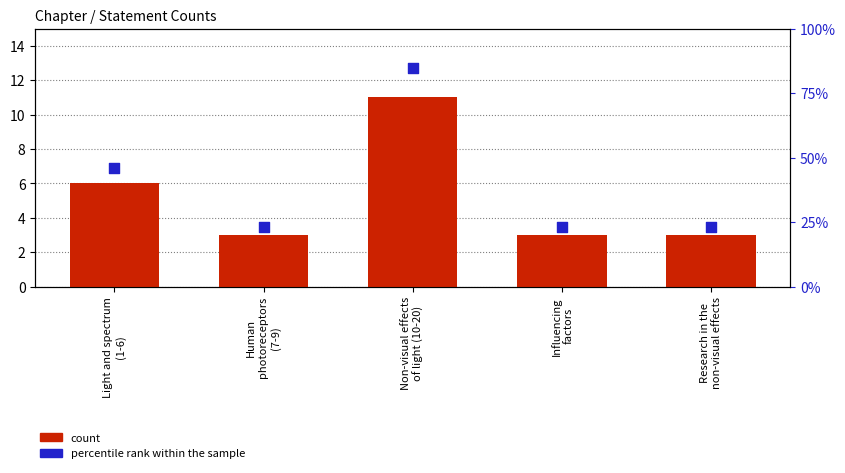

Is the value of percentile rank within the sample at Non-visual effects
of light (10-20) greater than the value of count at Influencing
factors?

Yes